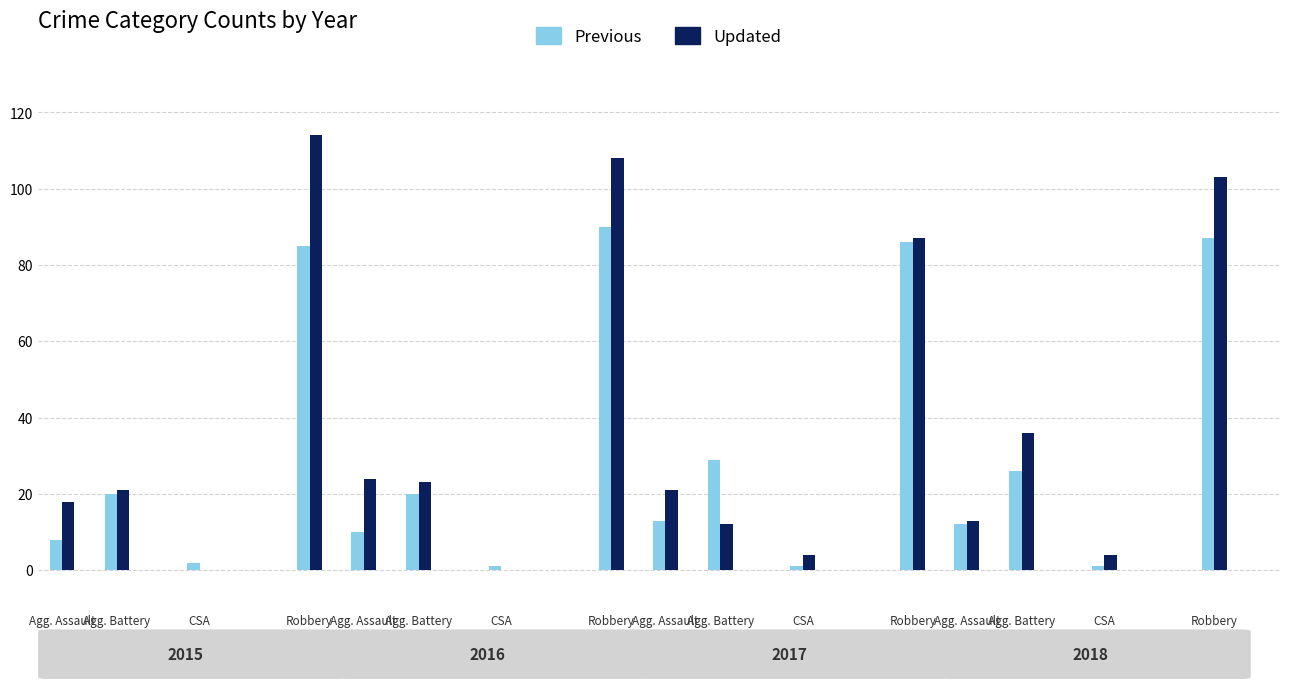

What is the spread (max minus min) of values at 12?

1